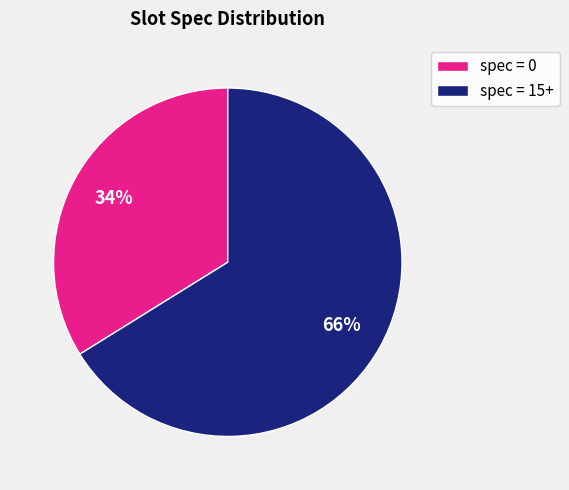

Between spec = 15+ and spec = 0, which is larger?

spec = 15+